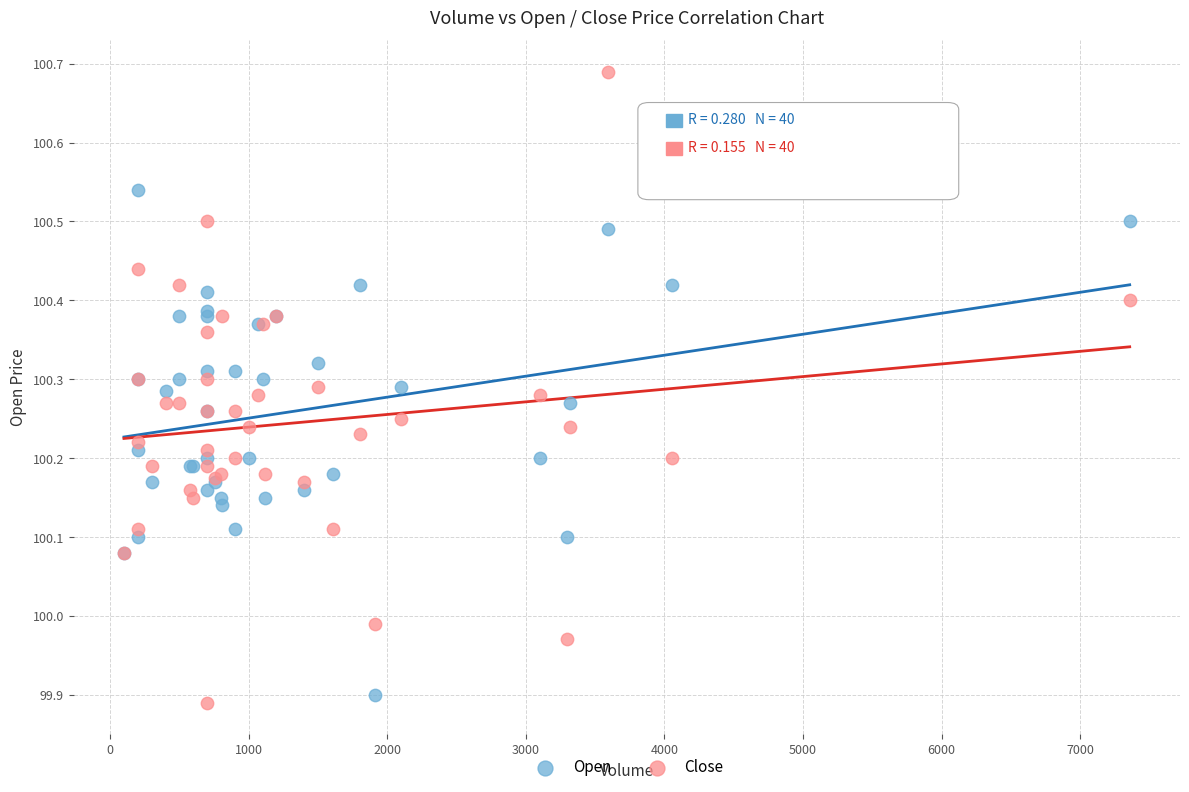

What are all the series names shown in the legend?

Open, Close